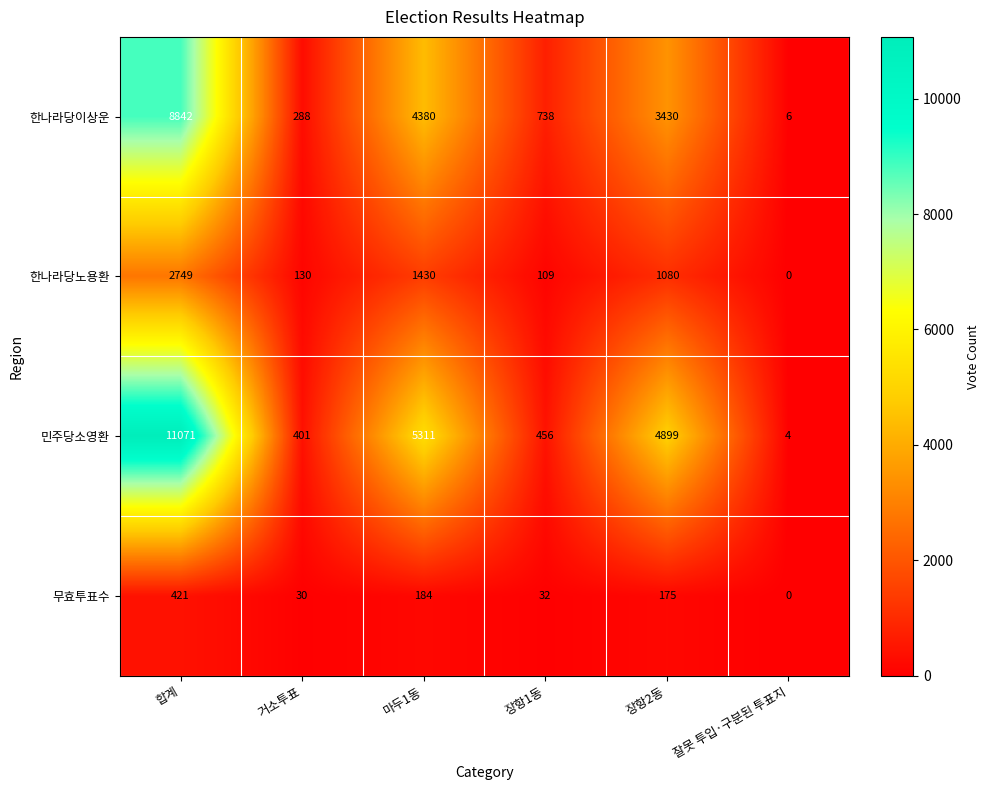

What is the total value across all series at 장항2동?

9584